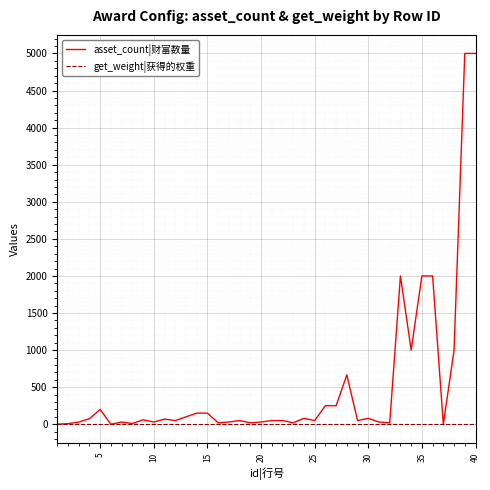

Which series has the largest range (max minus min)?

asset_count|财富数量